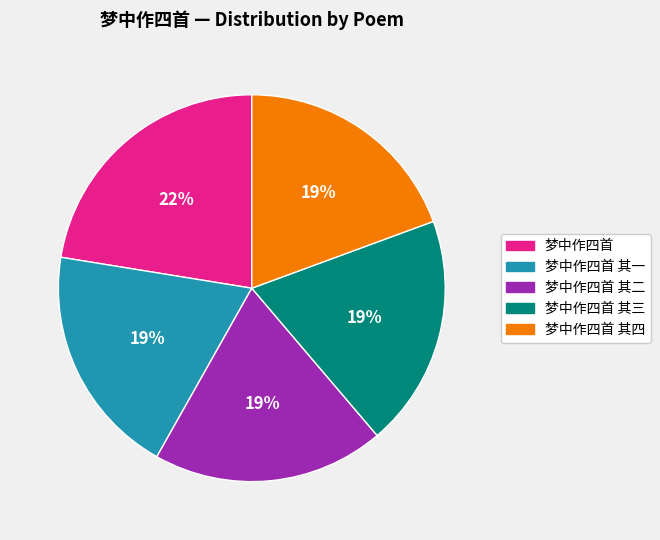

Is there any slice that represents more than half of the pie?

No